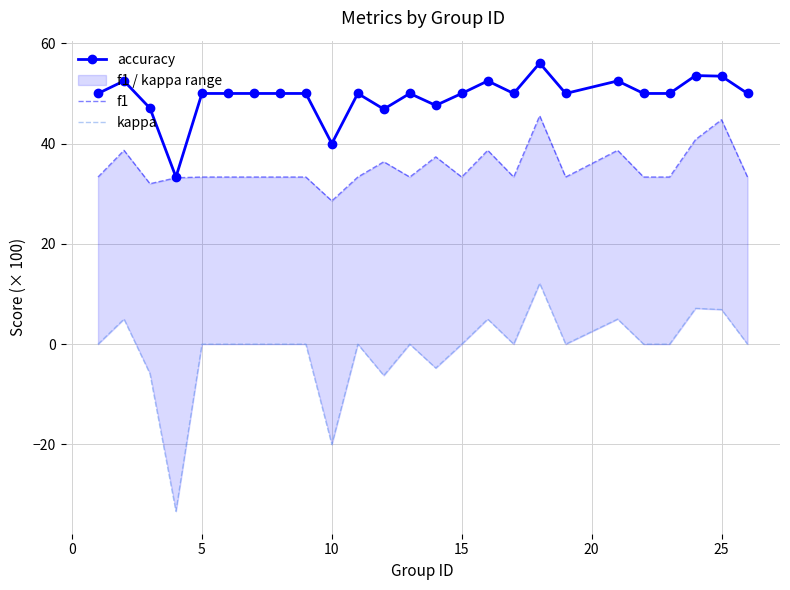

True or false: kappa and f1 cross at least once.

False